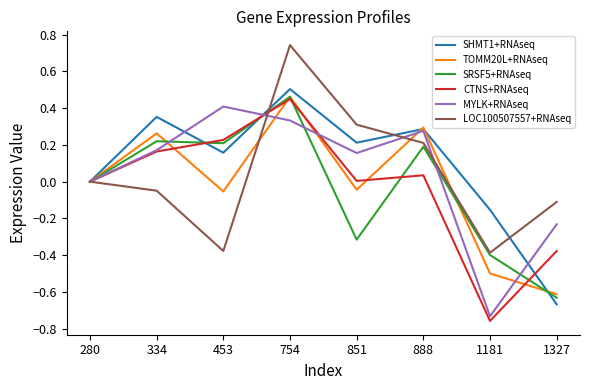

Which category has the lowest value in the SRSF5+RNAseq series?

1327